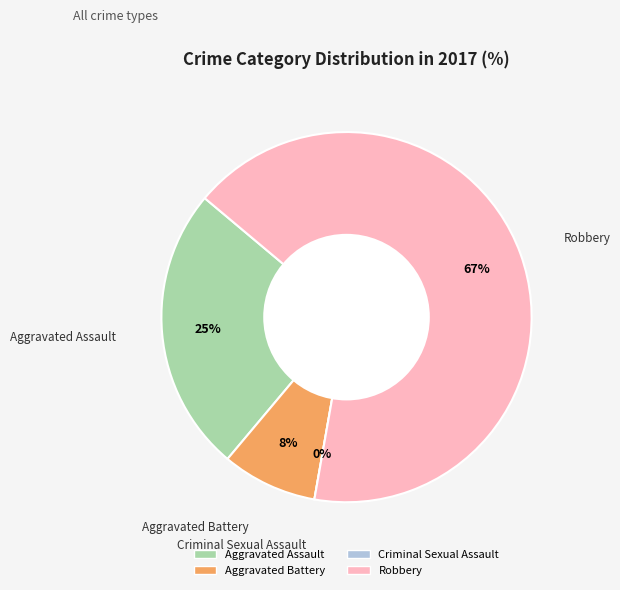

Which slice represents more than half of the pie?

Robbery